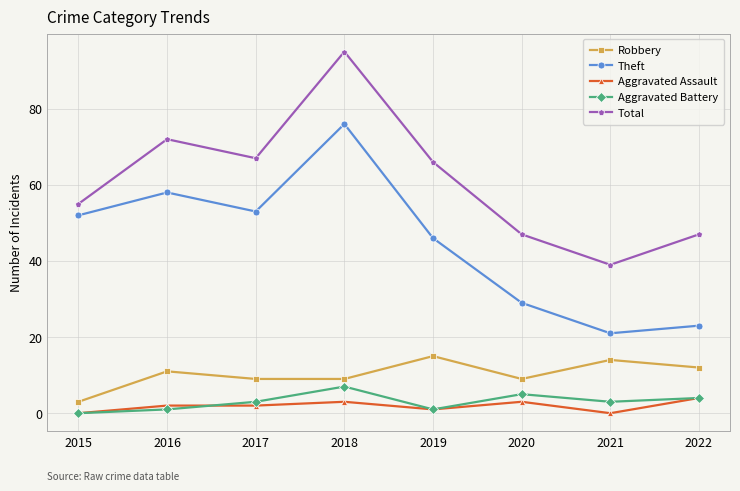

Does the chart display data point markers on the line(s)?

Yes